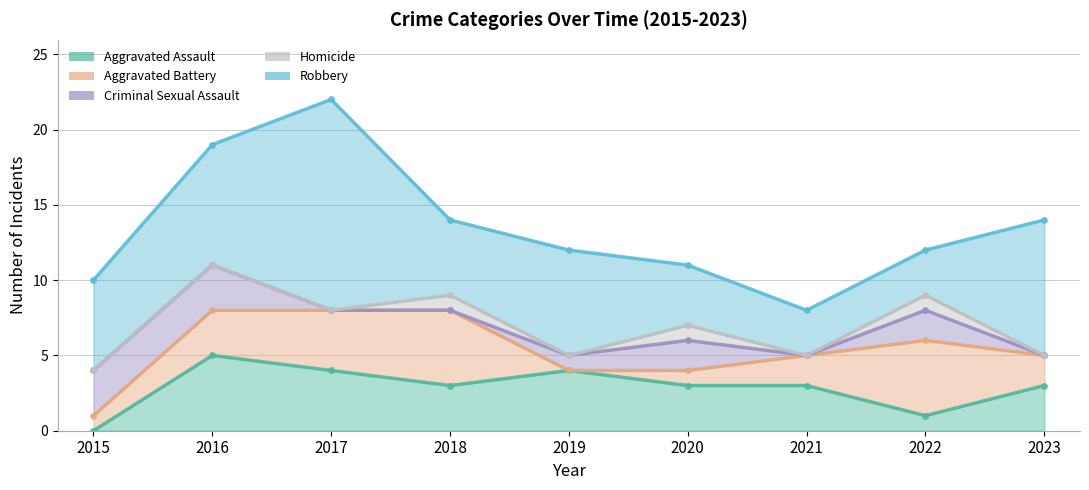

What is the difference between the highest and lowest values at 2016?

8